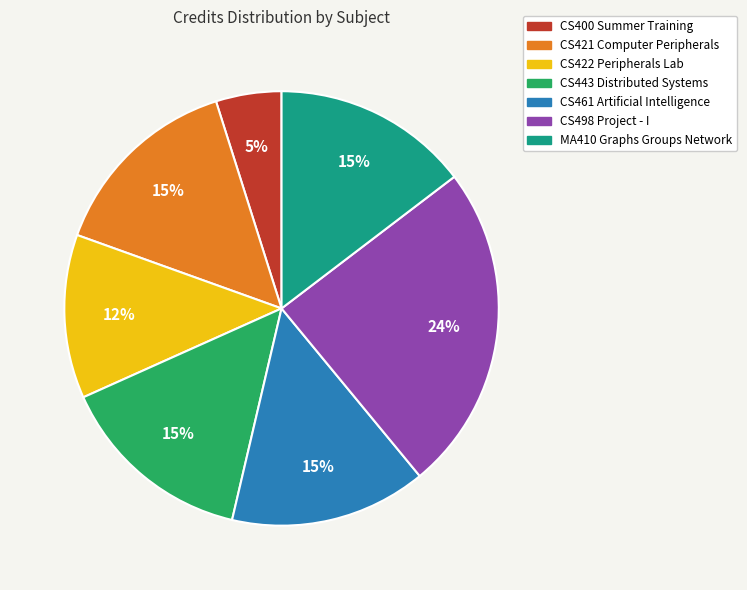

To the nearest percent, what portion does CS461 Artificial Intelligence represent?

15%